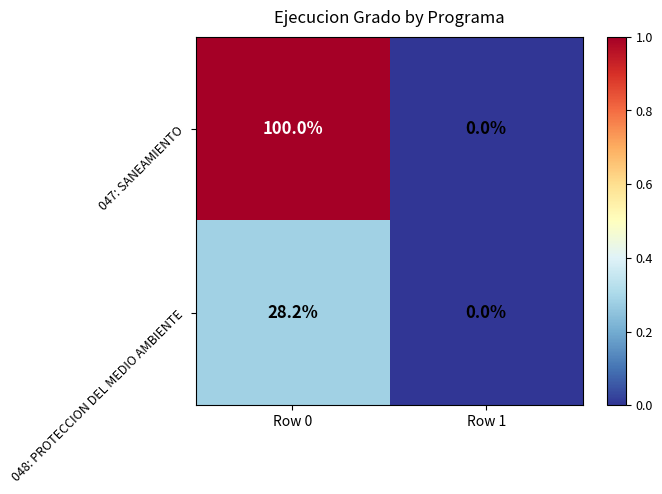

Is it true that 047: SANEAMIENTO equals 29.1 at Row 0?

False